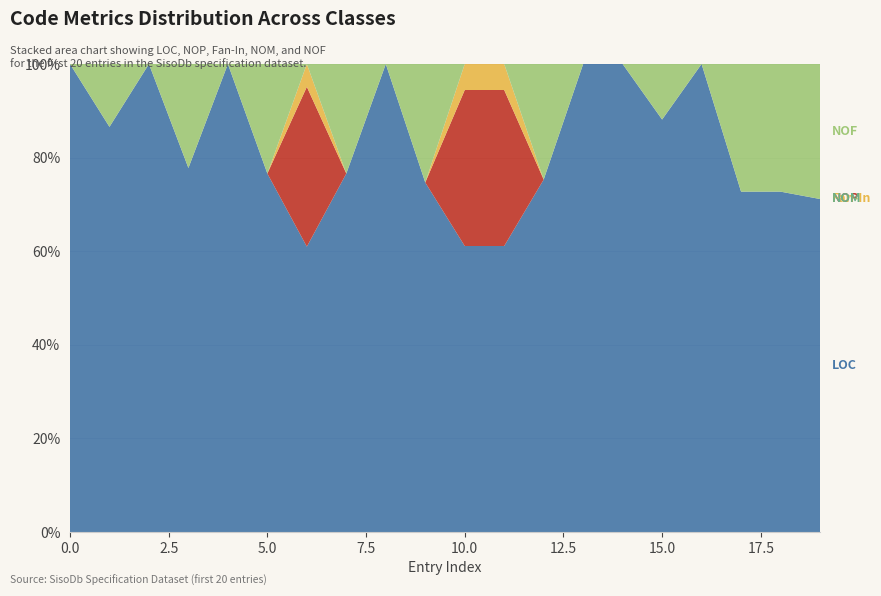

Reading left to right, list all the values displayed in this chart.

LOC: 55	116	17	14	75	36	25	36	123	59	11	11	61	55	69	52	254	32	32	37
NOP: 0	0	0	0	0	0	14	0	0	0	6	6	0	0	0	0	0	0	0	0
Fan-In: 0	0	0	0	0	0	2	0	0	0	1	1	0	0	0	0	0	0	0	0
NOM: 0	0	0	0	0	0	0	0	0	0	0	0	0	0	0	0	0	0	0	0
NOF: 0	18	0	4	0	11	0	11	0	20	0	0	20	0	0	7	0	12	12	15